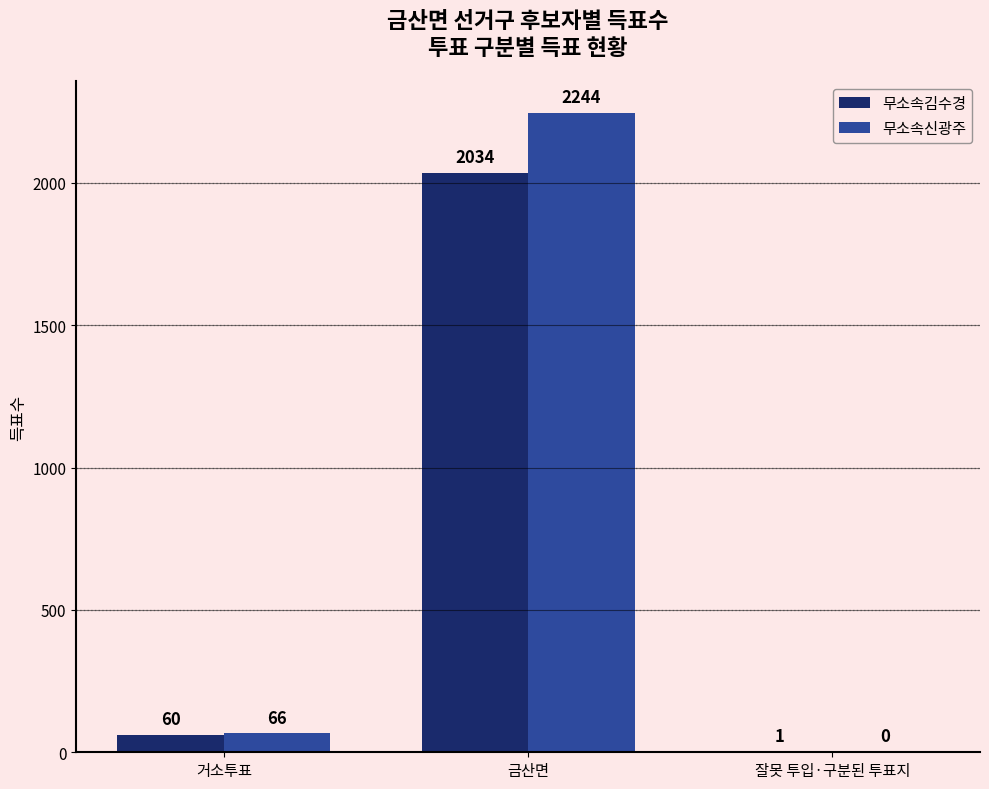

Reading right to left, list all the values displayed in this chart.

무소속김수경: 잘못 투입·구분된 투표지=1	금산면=2034	거소투표=60
무소속신광주: 잘못 투입·구분된 투표지=0	금산면=2244	거소투표=66